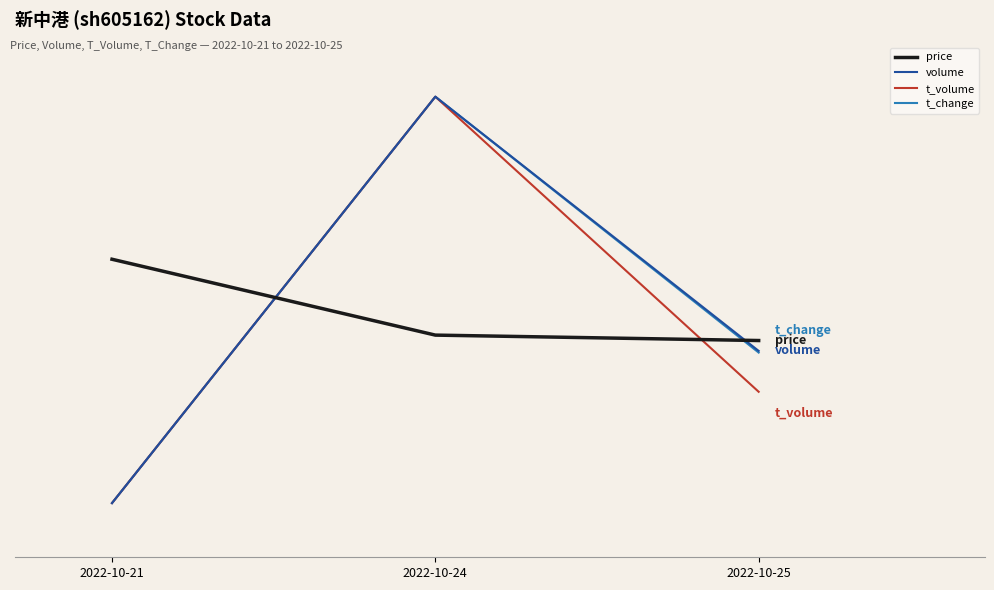

List the labels in order of volume value, largest first.

2022-10-24, 2022-10-25, 2022-10-21